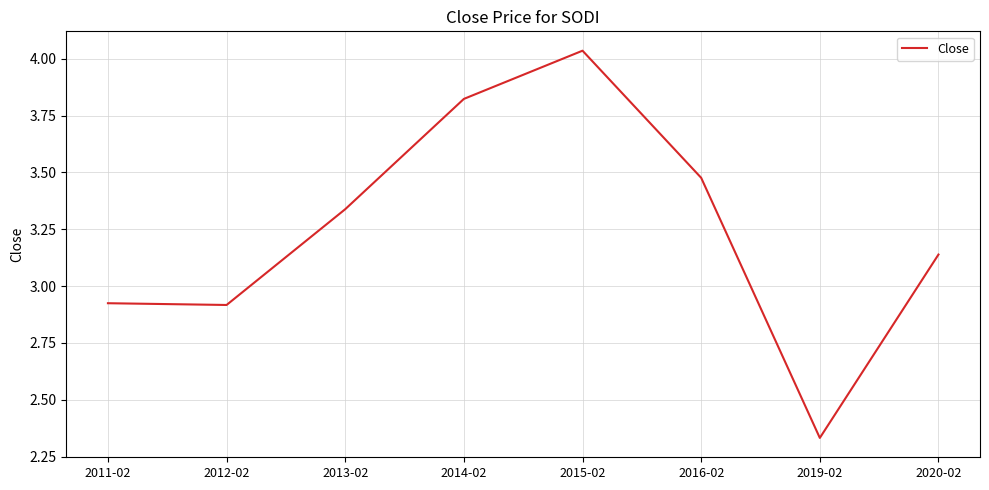

Where does the data first go above 3?

2013-02